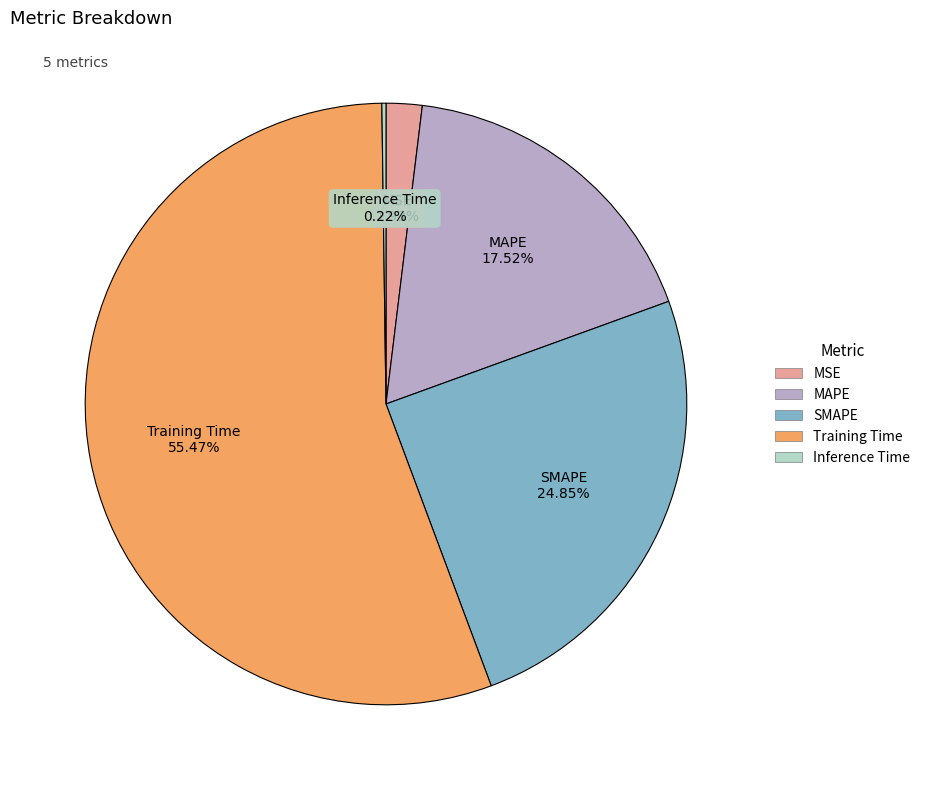

What is the largest slice in the pie chart?

Training Time